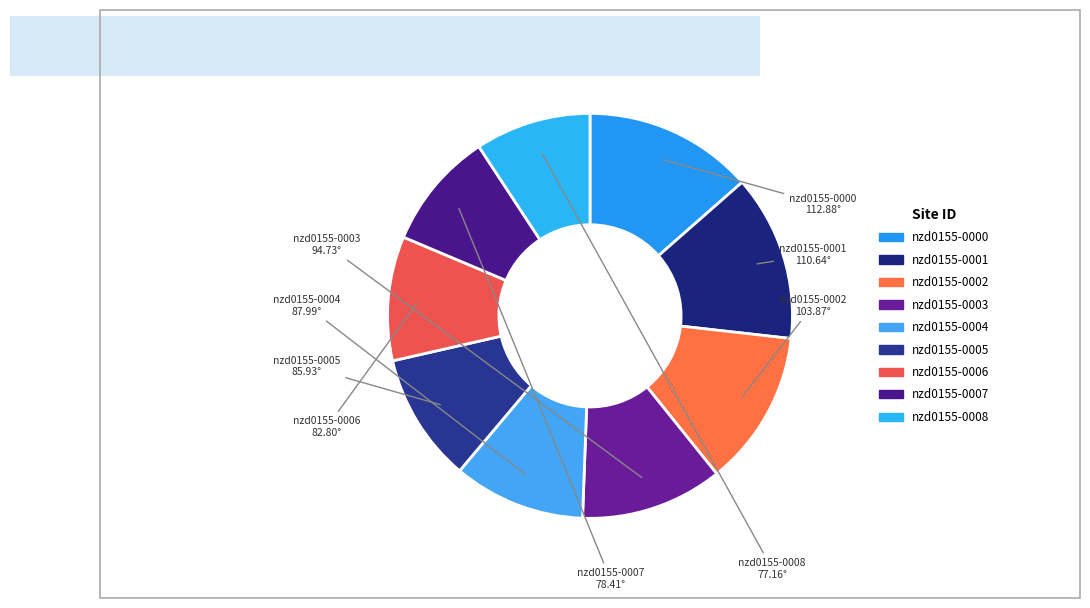

True or false: nzd0155-0002 accounts for 19% of the total.

False